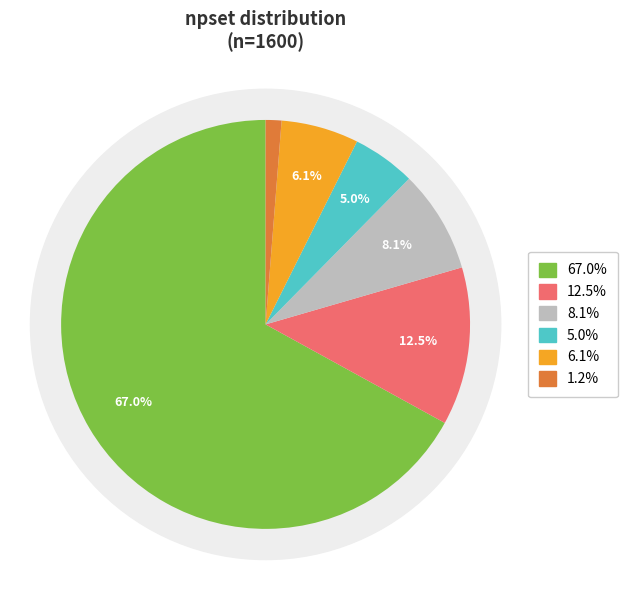

Is it true that 1 is 12% of the pie?

True